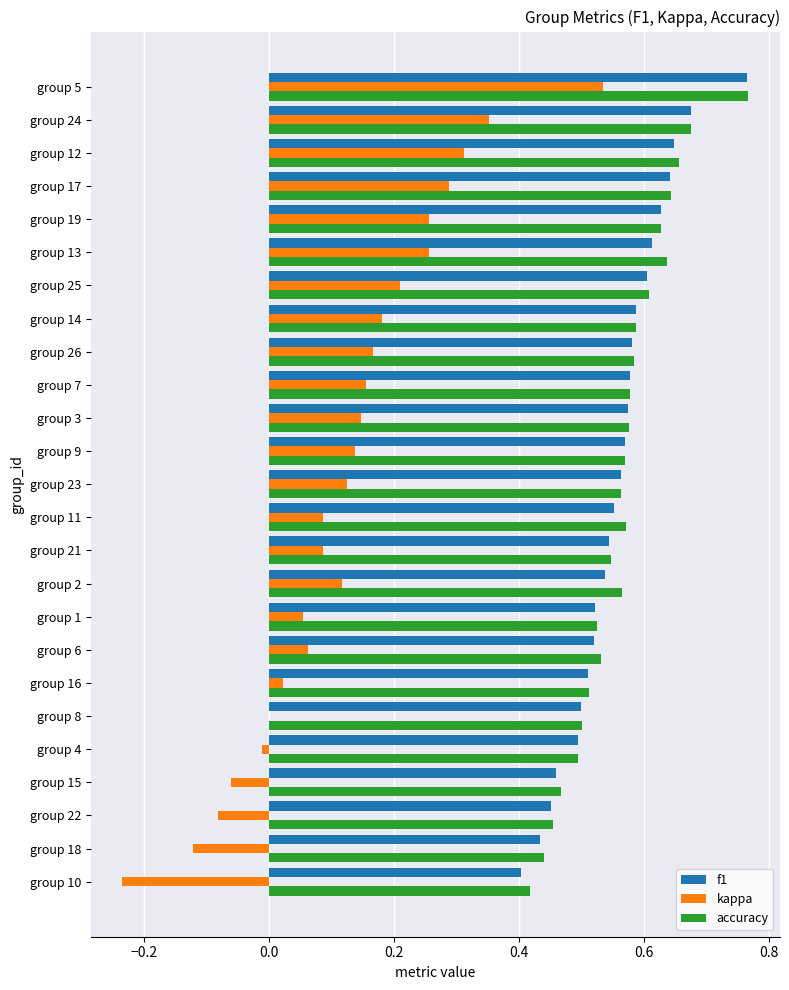

What are all the series names shown in the legend?

f1, kappa, accuracy